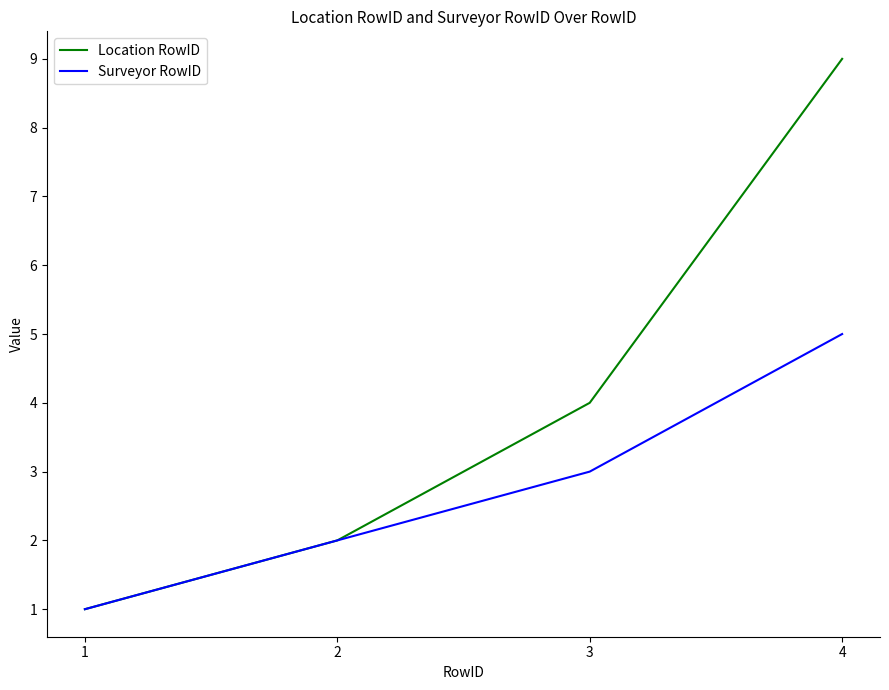

What is the average value of the Location RowID series?

4